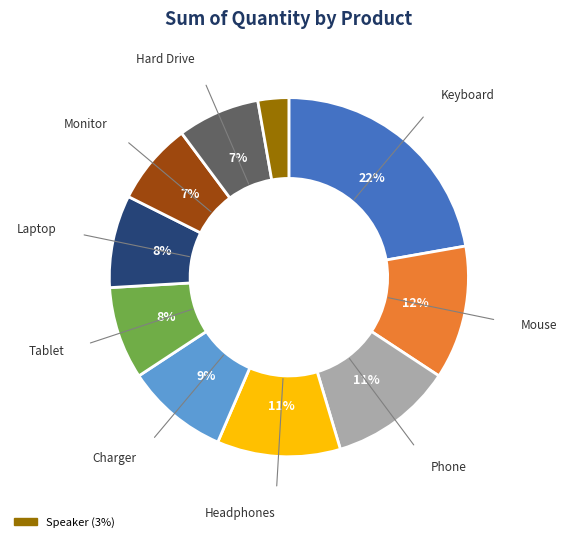

To the nearest percent, what is the average slice percentage?

10%